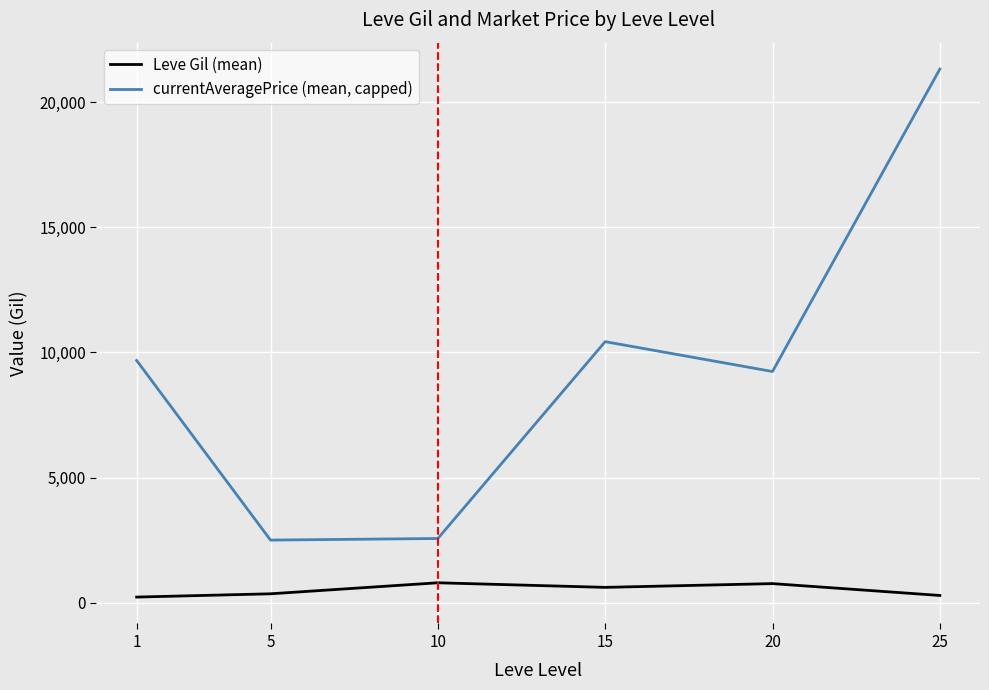

Between 15 and 25, which series saw the biggest shift?

currentAveragePrice (mean, capped)